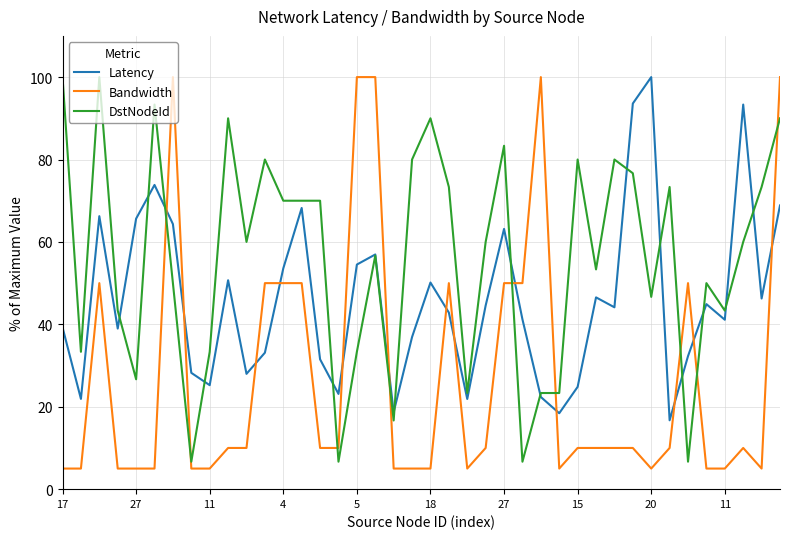

How many times do Bandwidth and DstNodeId cross each other?

9